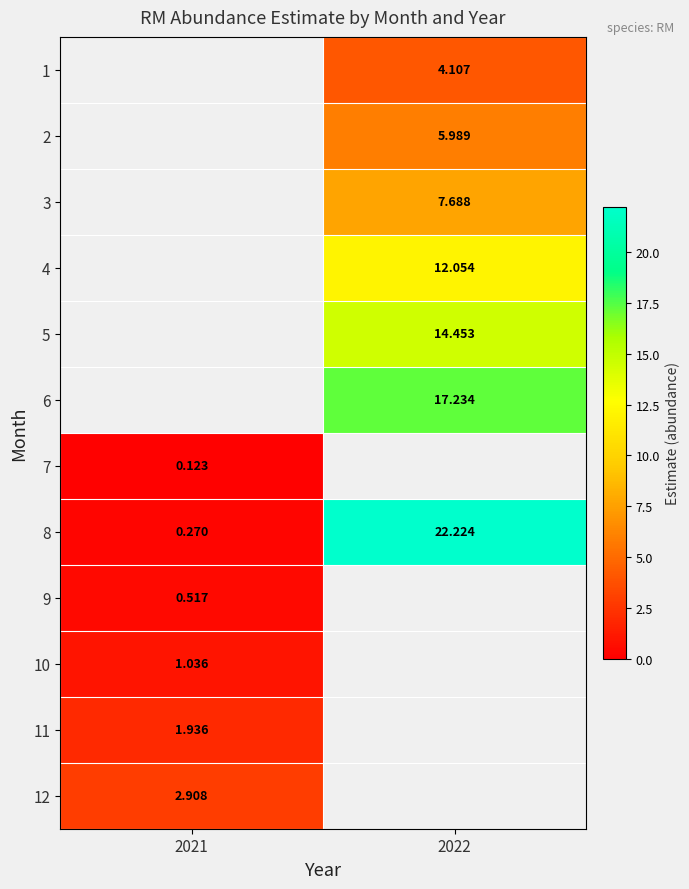

Is the value of 11 at 2021 greater than the value of 5 at 2022?

No